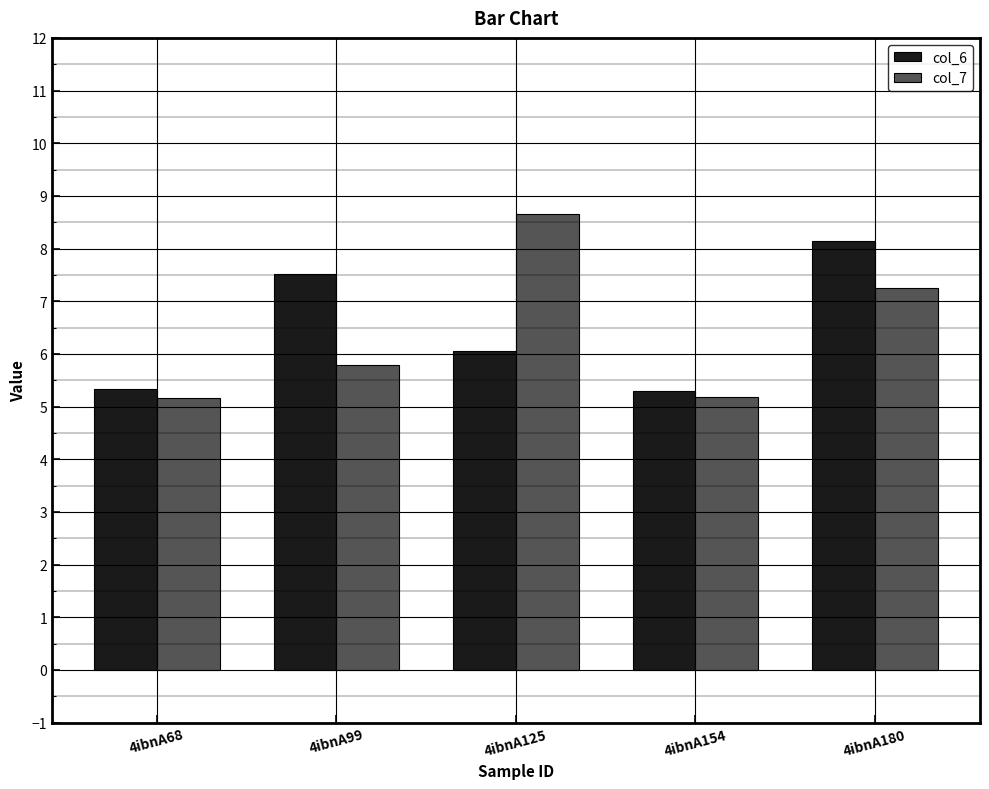

Does the chart contain stacked bars?

No